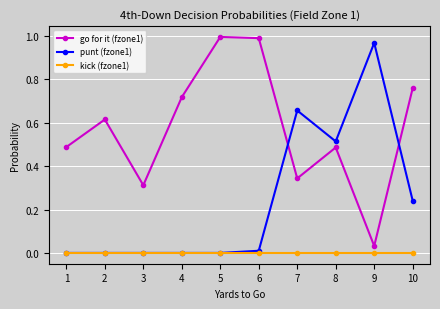

What is the sum of all punt (fzone1) values?

2.4